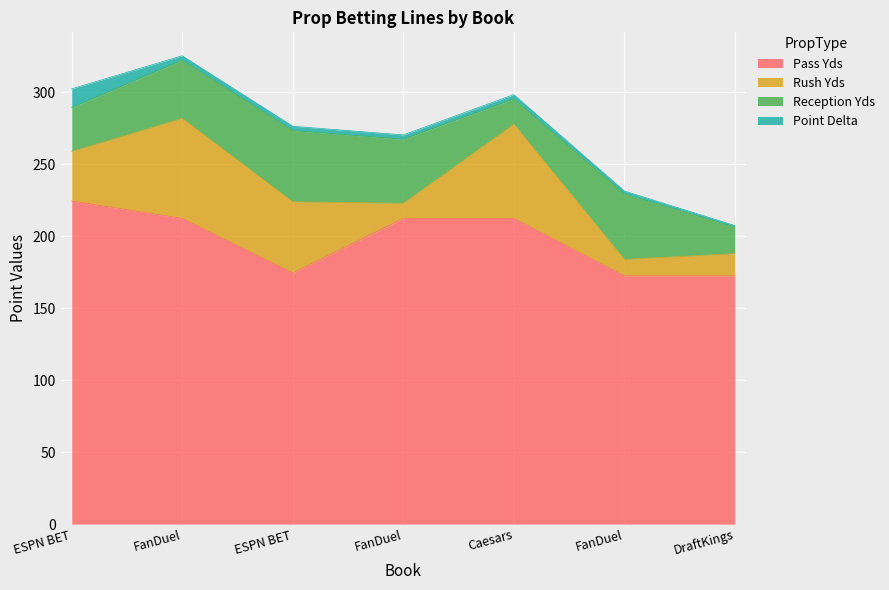

Which category has the highest value in the Reception Yds series?

ESPN BET